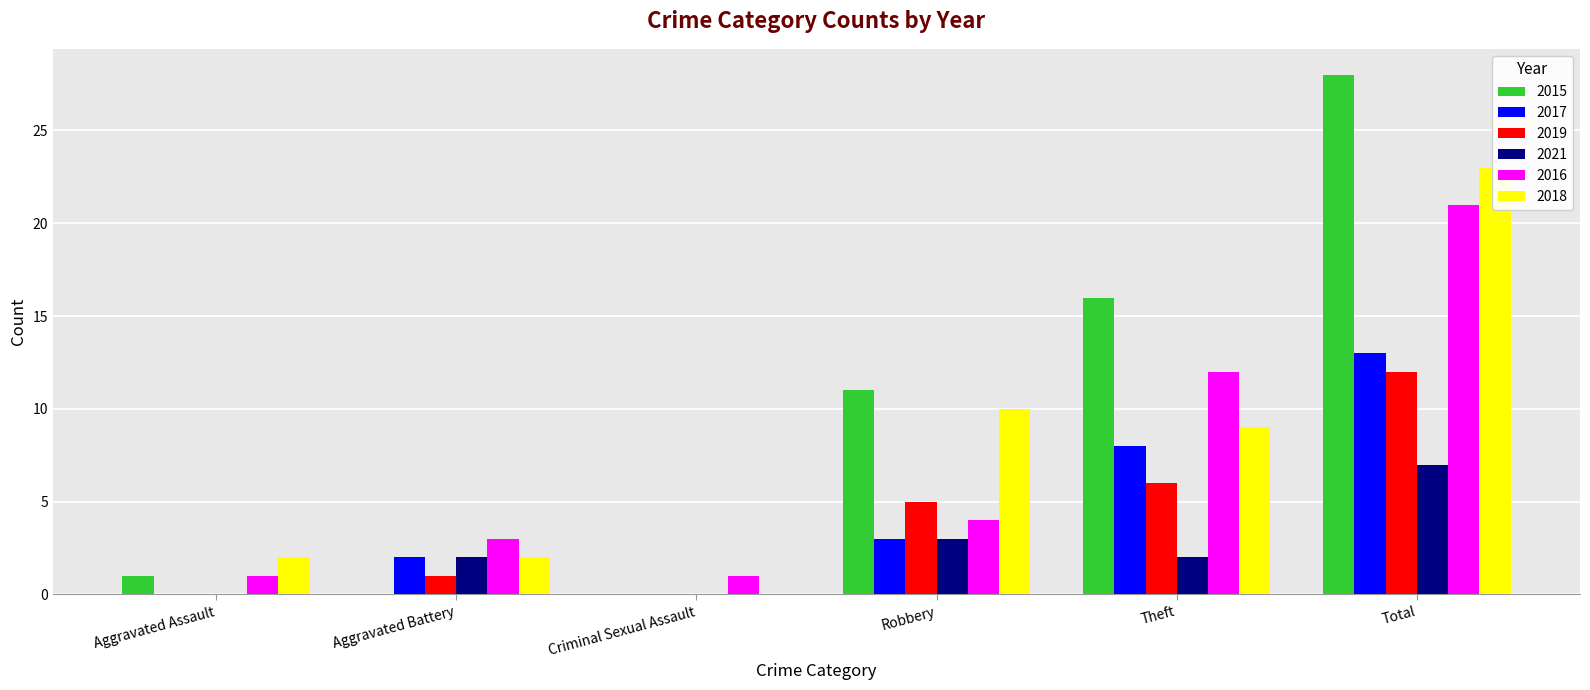

Is it true that 2019 equals 0 at Criminal Sexual Assault?

True